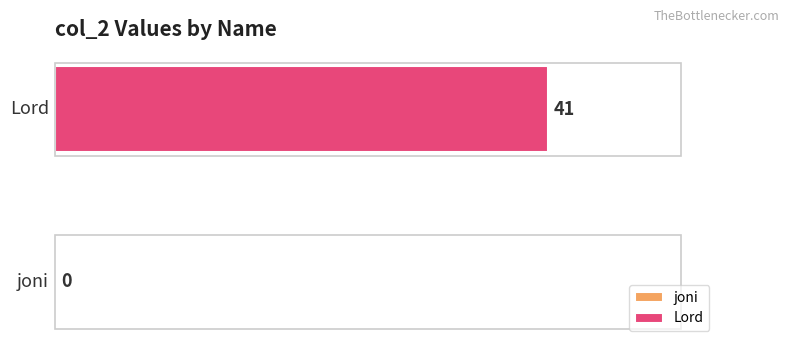

Reading right to left, what are all the values shown in this chart?

41	0